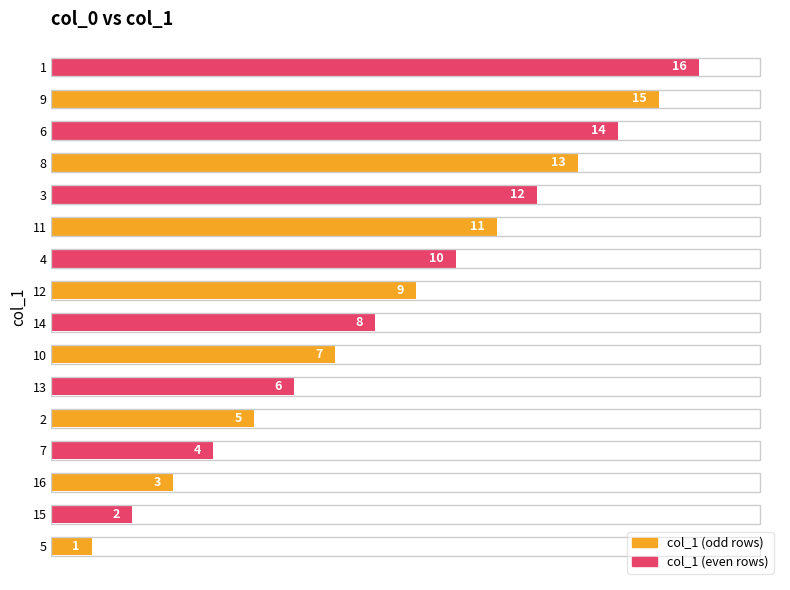

List the labels in order of value, largest first.

1, 9, 6, 8, 3, 11, 4, 12, 14, 10, 13, 2, 7, 16, 15, 5